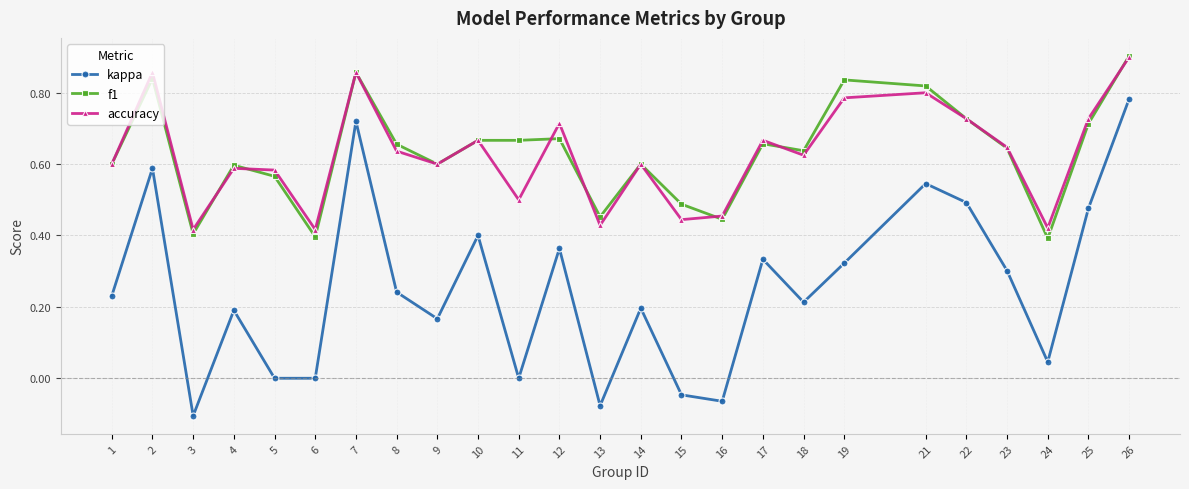

Is the value of f1 at 19 greater than the value of kappa at 17?

Yes